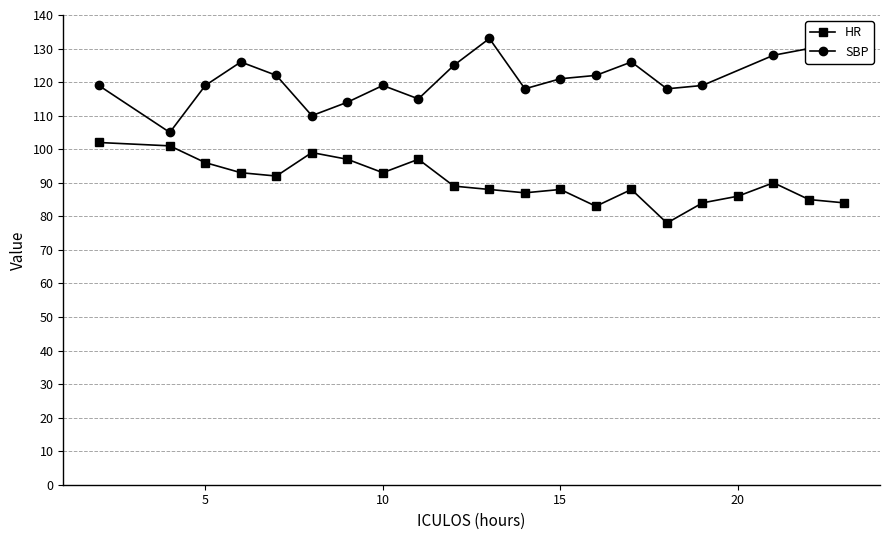

Is it true that the value at 15 is 35?

False